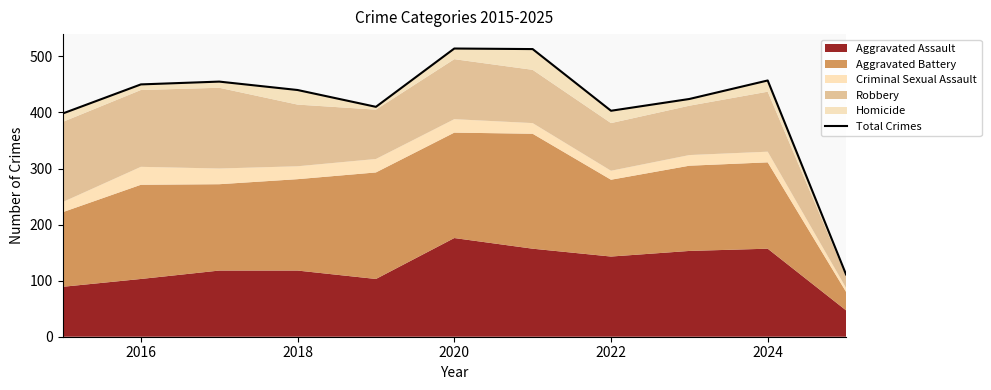

At which label does the data first exceed 440?

2016